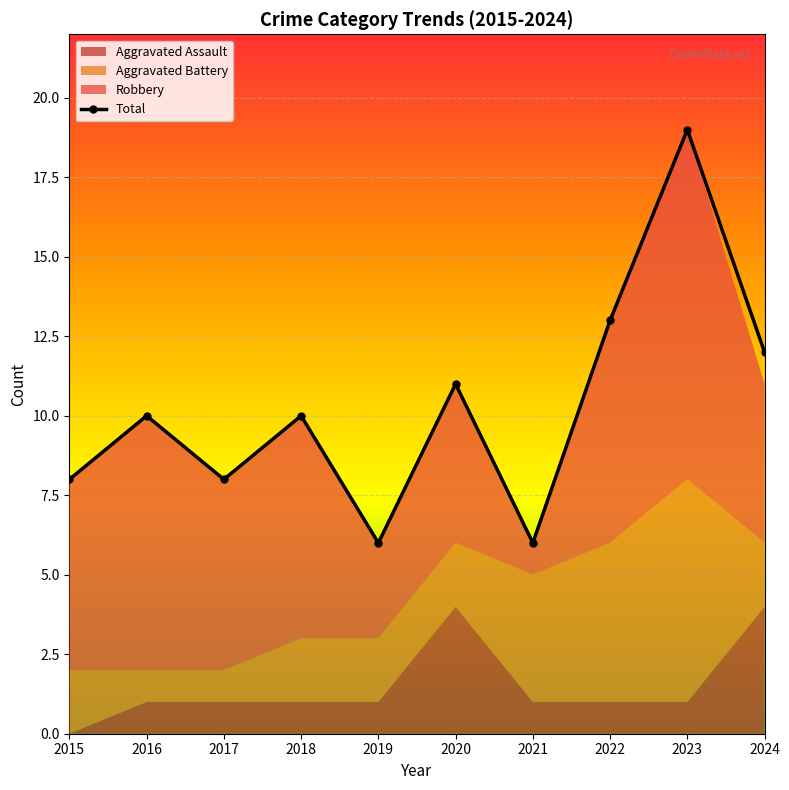

How many values are below 10?

4